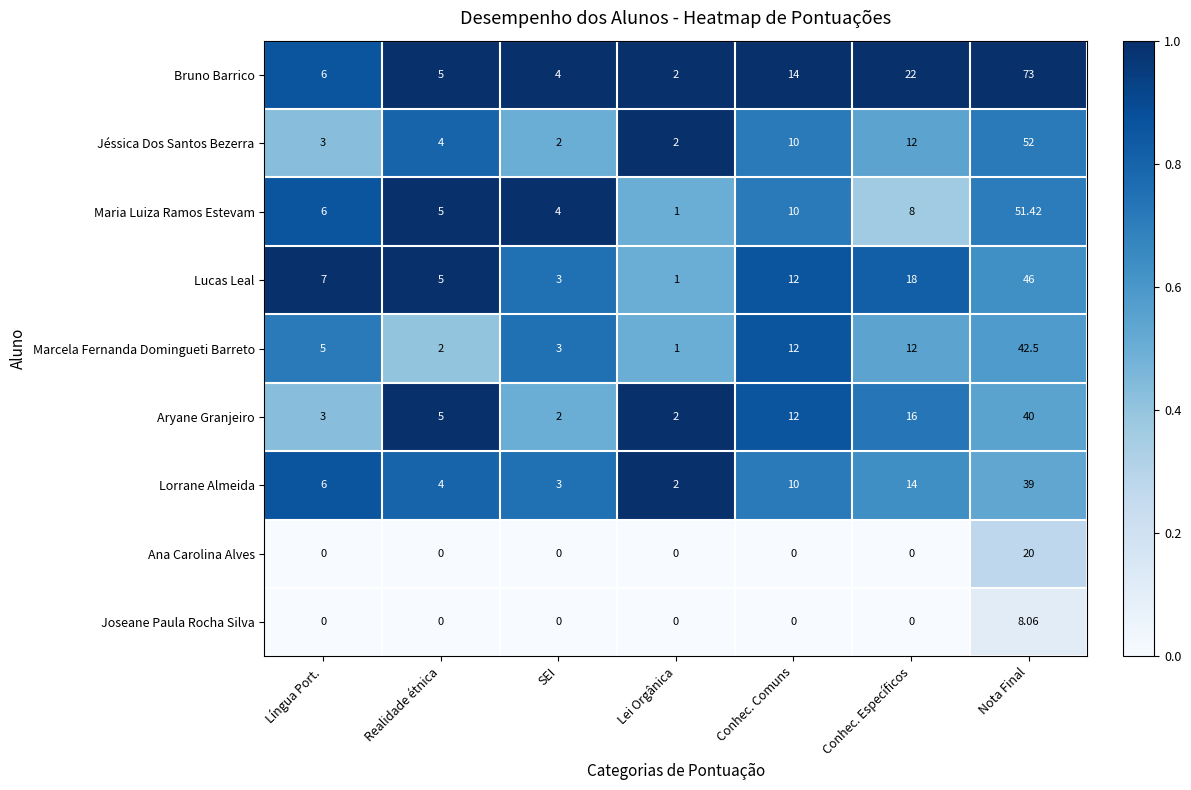

What is the total value across all series at Lei Orgânica?

11.0